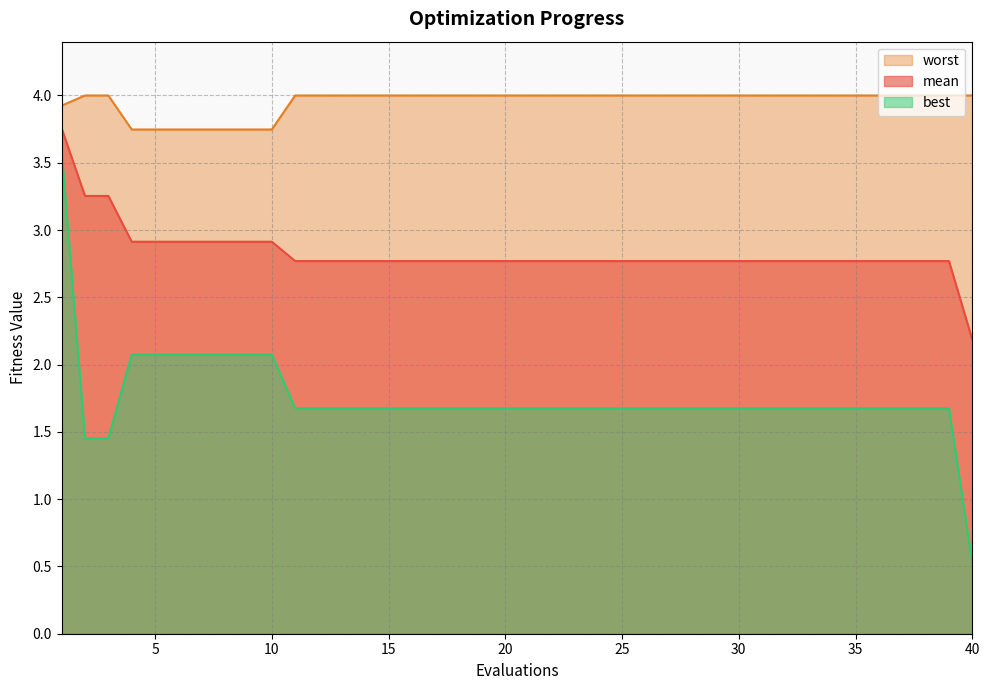

Between 9 and 37, which is larger?

9